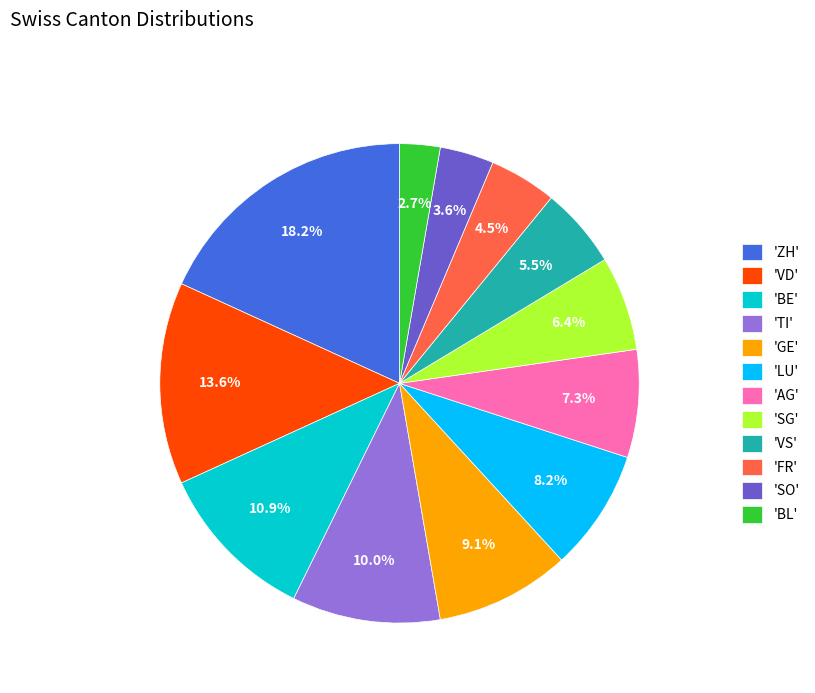

Approximately how many times larger is the value at 'GE' compared to 'BE'?

0.8